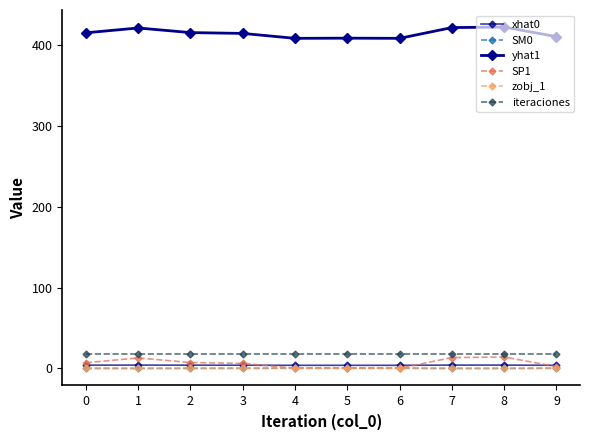

Reading left to right, what are all the values shown in this chart?

xhat0: 0=4.1	1=4.2	2=4.1	3=4.0	4=3.9	5=3.9	6=3.9	7=4.2	8=4.2	9=3.9
SM0: 0=0.1	1=0.1	2=0.2	3=0.2	4=0.3	5=0.3	6=0.3	7=0.1	8=0.1	9=0.3
yhat1: 0=414.8	1=420.8	2=415.1	3=414.1	4=408.0	5=408.2	6=408.0	7=421.3	8=421.9	9=410.0
SP1: 0=7.1	1=13.0	2=7.3	3=6.3	4=0.2	5=0.5	6=0.2	7=13.5	8=14.2	9=2.3
zobj_1: 0=0.1	1=0.1	2=0.1	3=0.1	4=0.1	5=0.1	6=0.1	7=0.1	8=0.1	9=0.1
iteraciones: 0=18.0	1=18.0	2=18.0	3=18.0	4=18.0	5=18.0	6=18.0	7=18.0	8=18.0	9=18.0